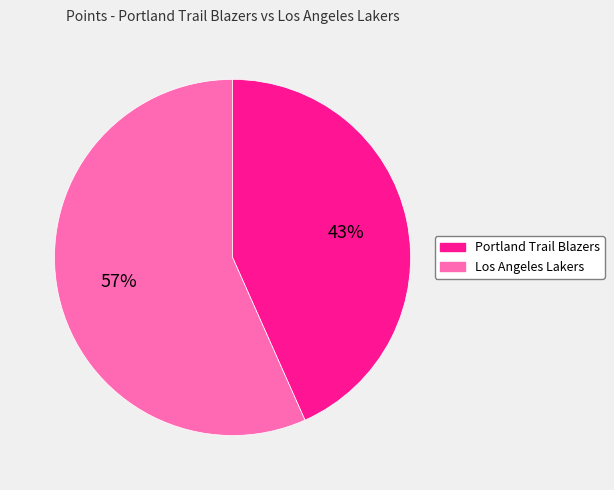

The Los Angeles Lakers slice represents 57% of the pie. True or false?

True